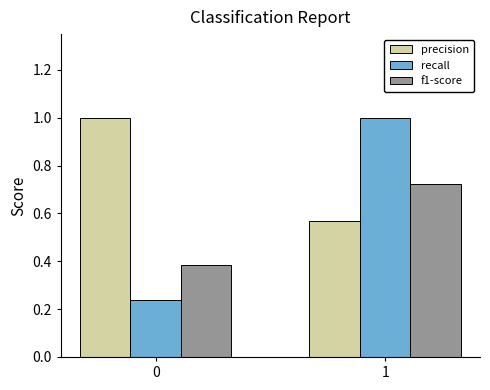

Rank the series by their average value, from lowest to highest.

f1-score, recall, precision